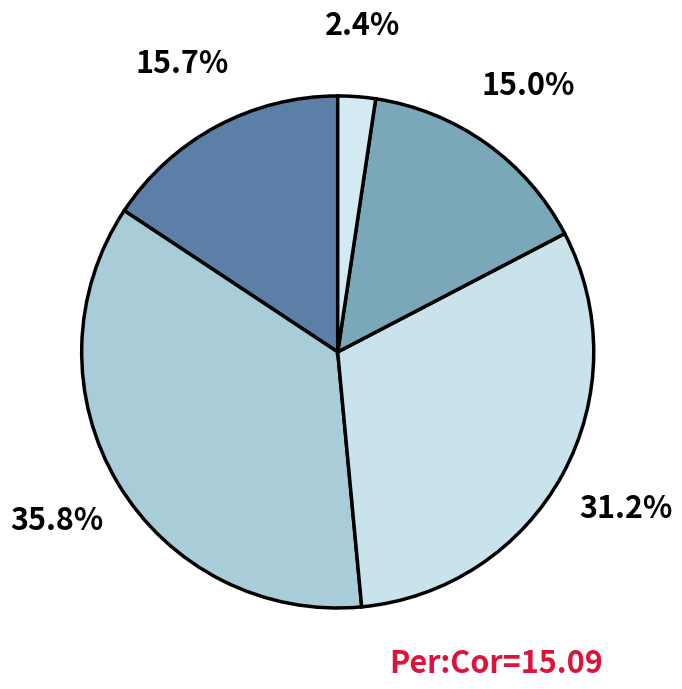

How many slices are in this pie chart?

5